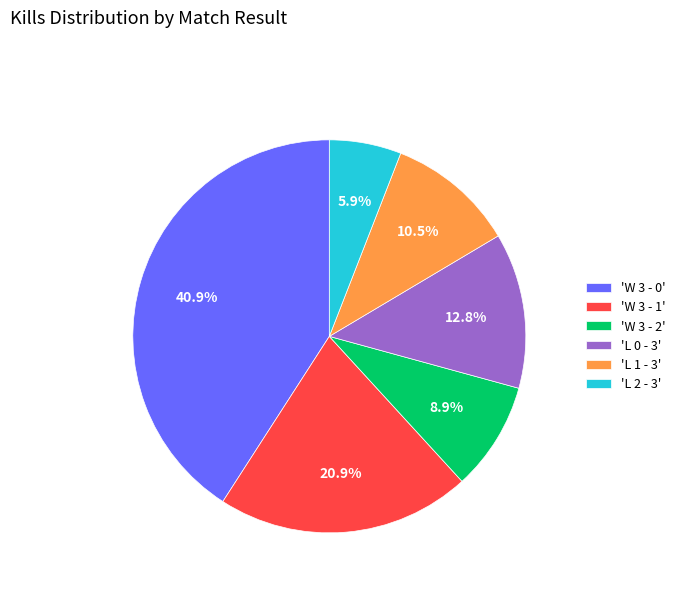

Does any single category account for the majority?

No